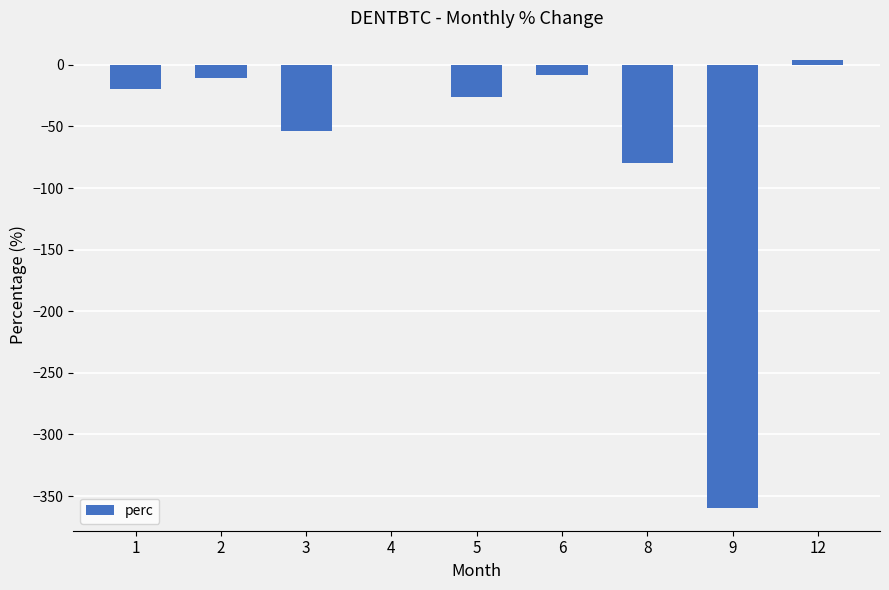

What is the change in value from 4 to 12?

+3.7